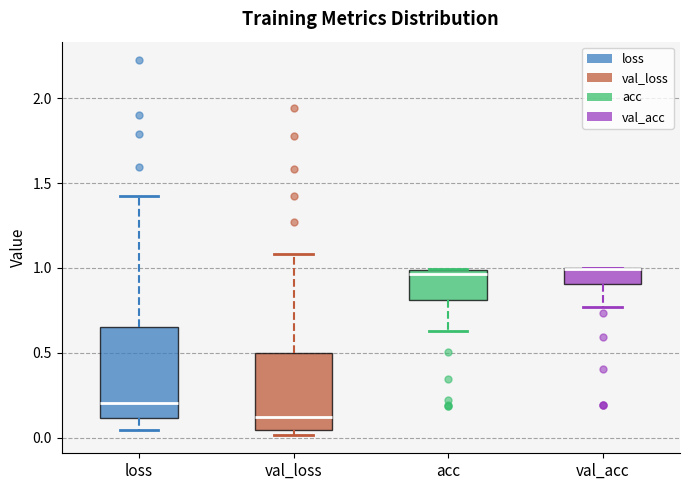

Reading left to right, read every box against the y-axis: the position of its median line, the range the box covers, and the ends of its whiskers. The values are not printed on the chart, so give them approximately, as read against the axis.

loss: median 0.20, box 0.10 to 0.65, whiskers 0.05 to 1.40
val_loss: median 0.10, box 0.05 to 0.50, whiskers 0.00 to 1.10
acc: median 0.95, box 0.80 to 1.00, whiskers 0.65 to 1.00
val_acc: median 1.00 (drawn on the box's upper edge), box 0.90 to 1.00, whiskers 0.75 to 1.00